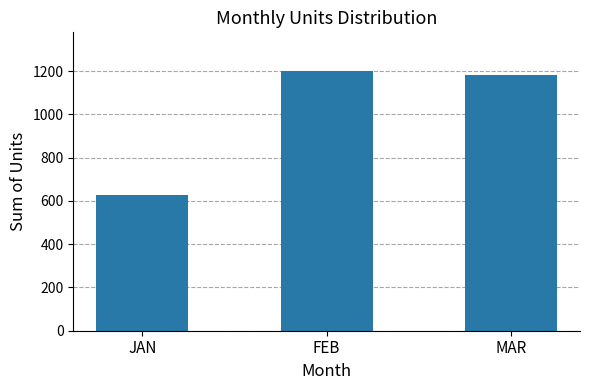

List the labels in order of value, largest first.

FEB, MAR, JAN